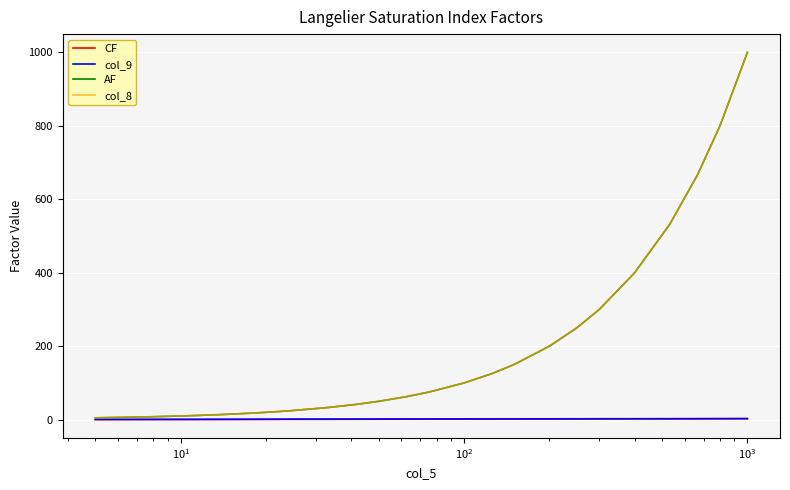

True or false: CF and col_9 intersect in this chart.

False